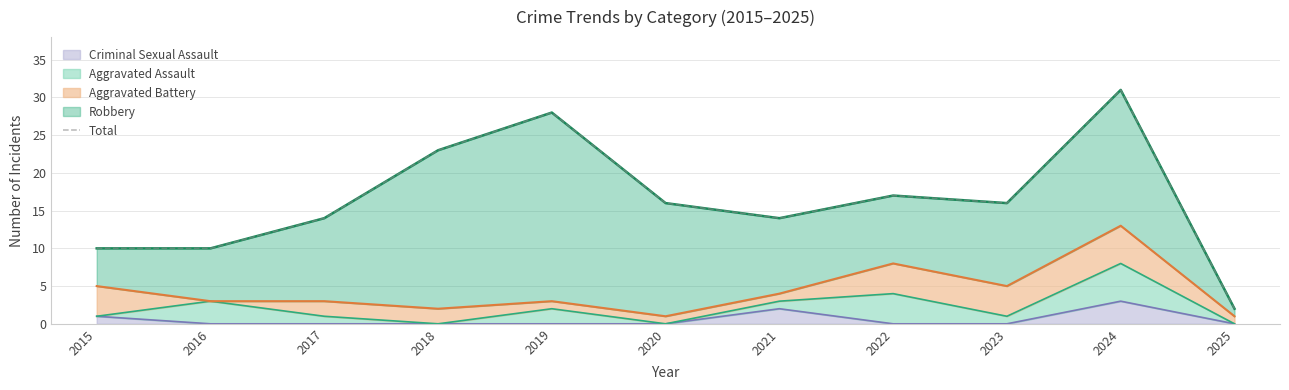

Rank the categories by value from highest to lowest.

2024, 2019, 2018, 2022, 2020, 2023, 2017, 2021, 2015, 2016, 2025